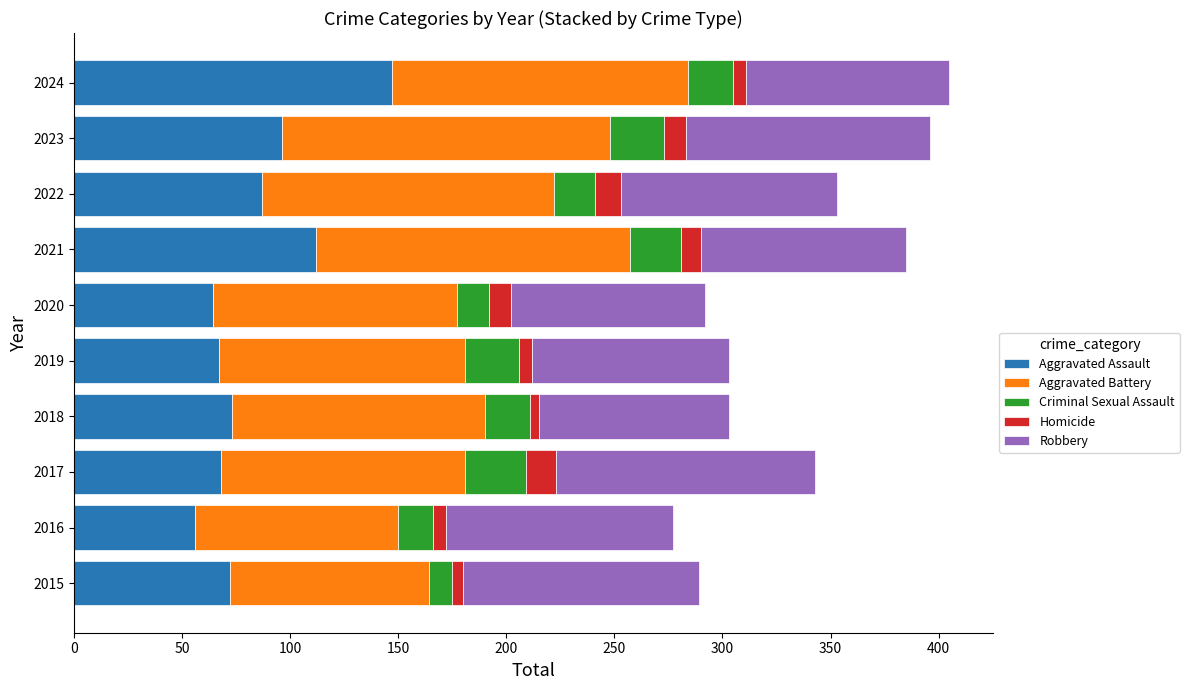

What is the lowest value of the Aggravated Assault series?

56